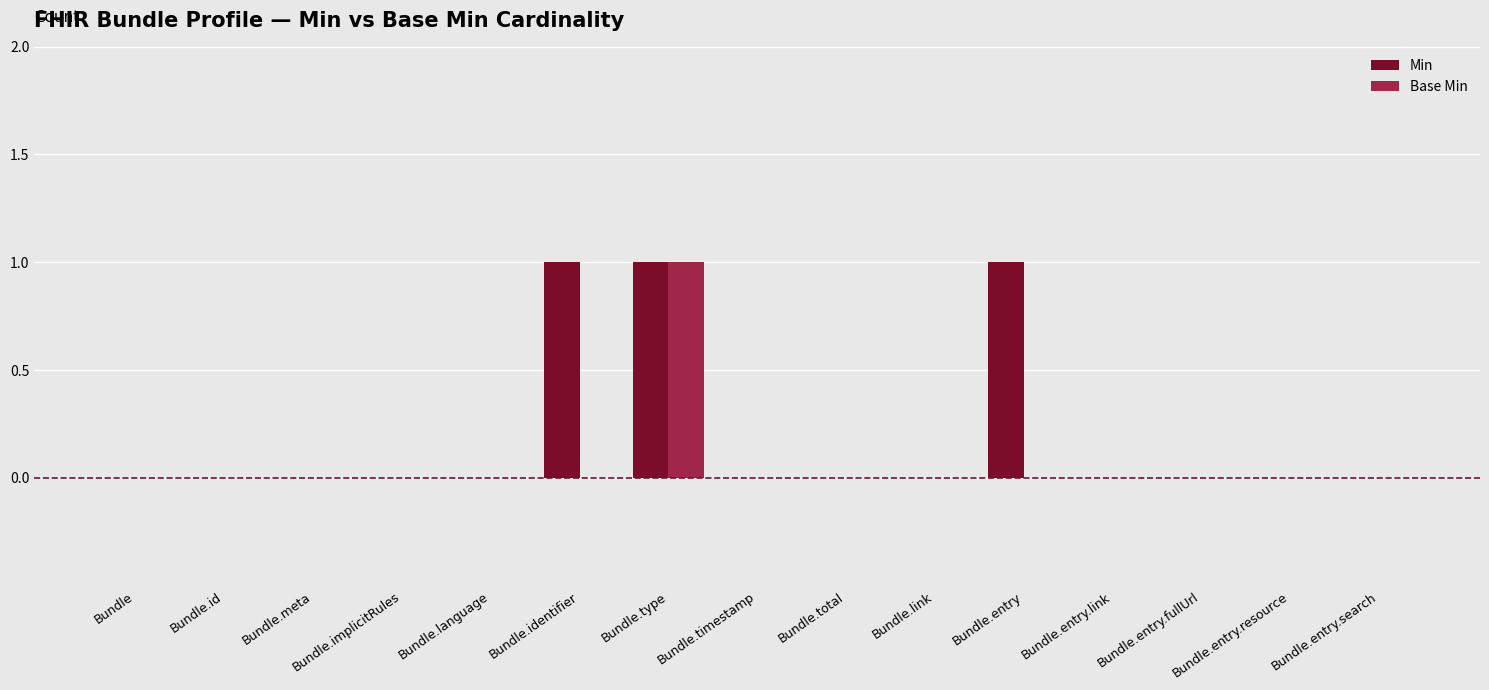

What is the maximum value shown in the chart?

1